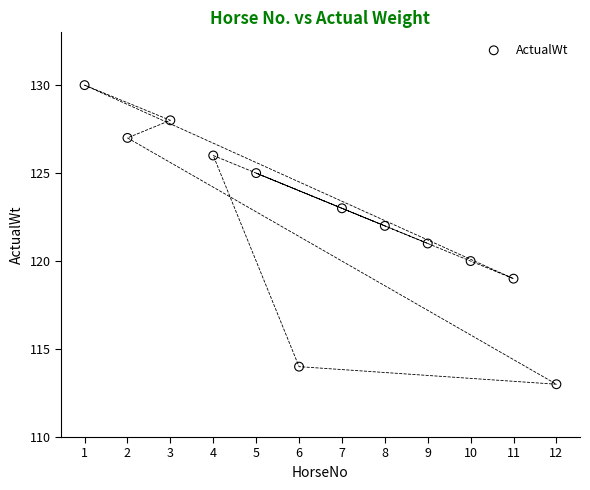

What is the average Y value?

122